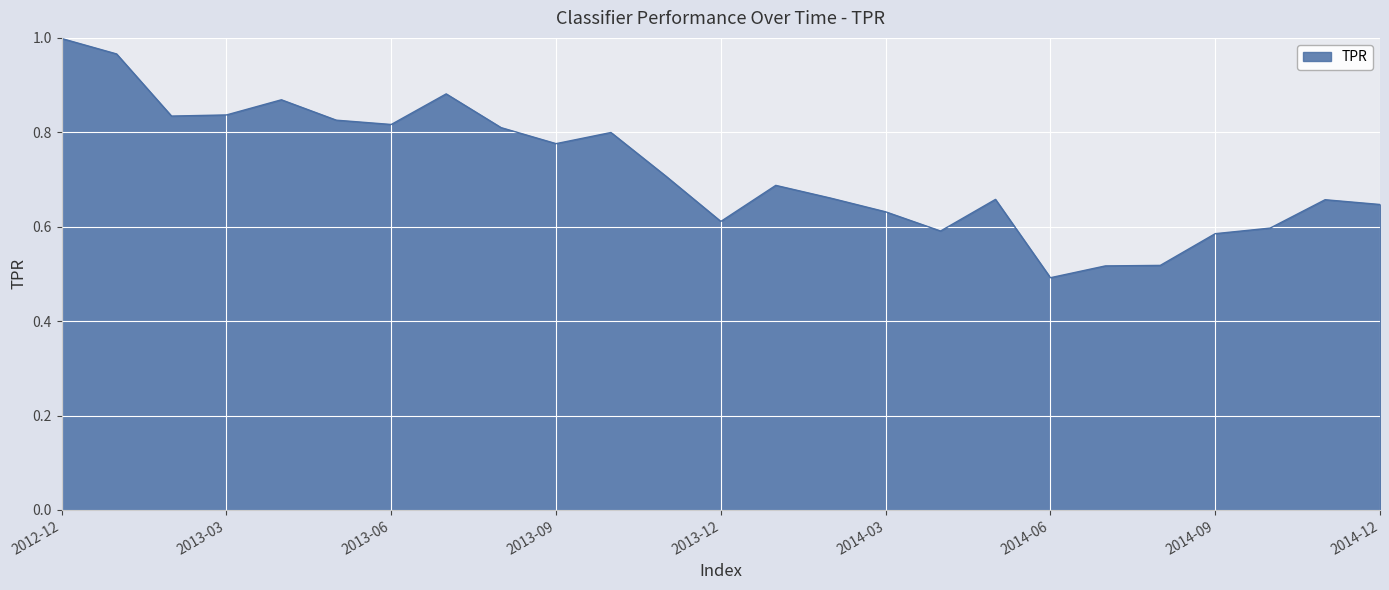

What is the minimum value shown in the chart?

0.5